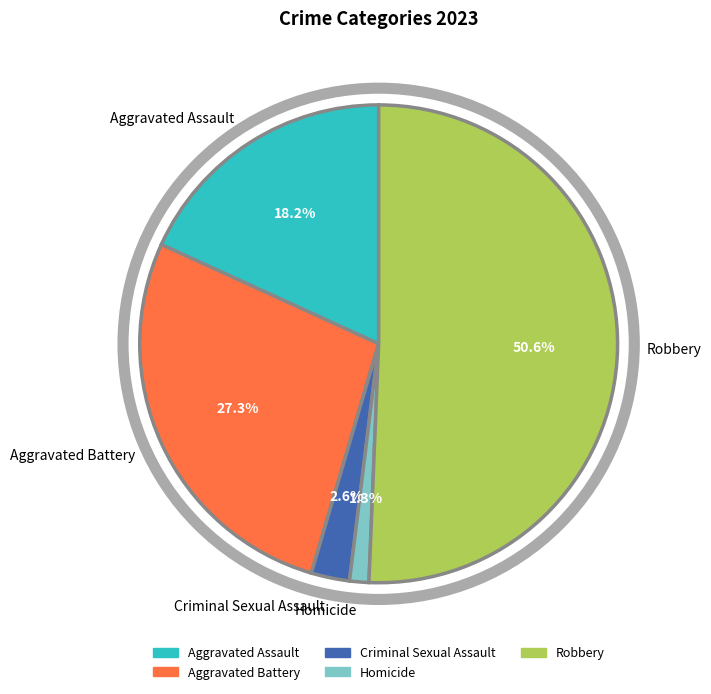

Is there a majority slice in this chart?

Yes